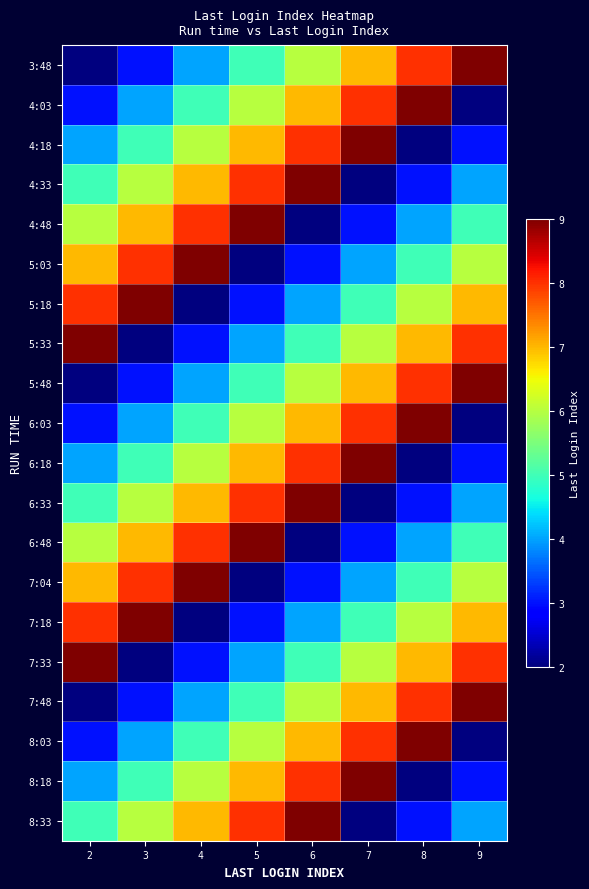

What is the maximum value shown in the chart?

9